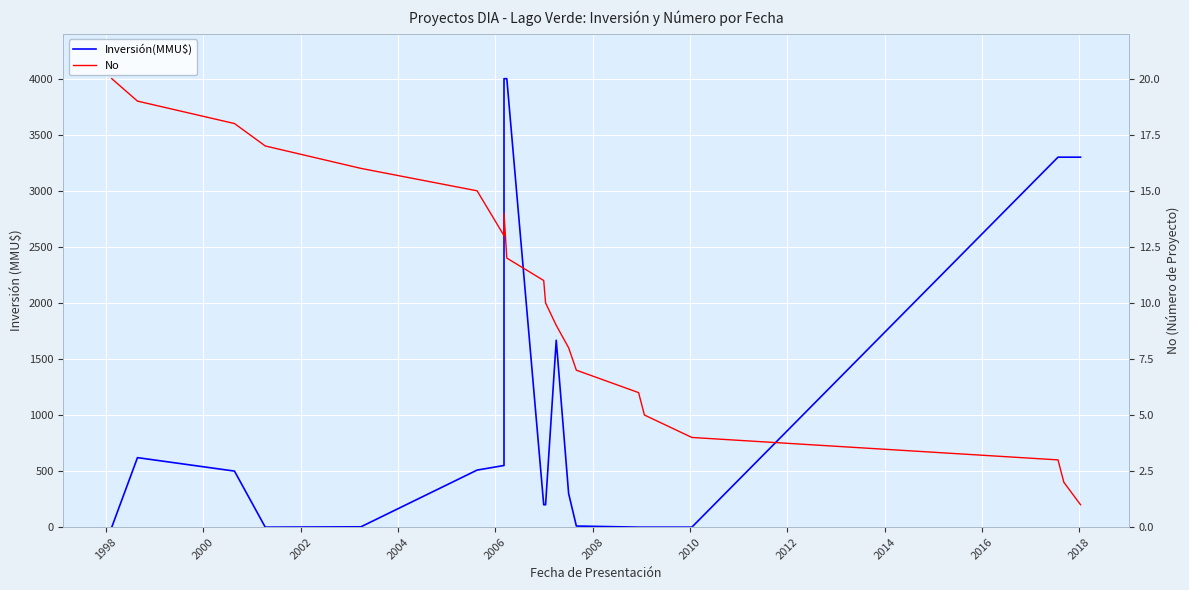

What is the highest value of the No series?

20